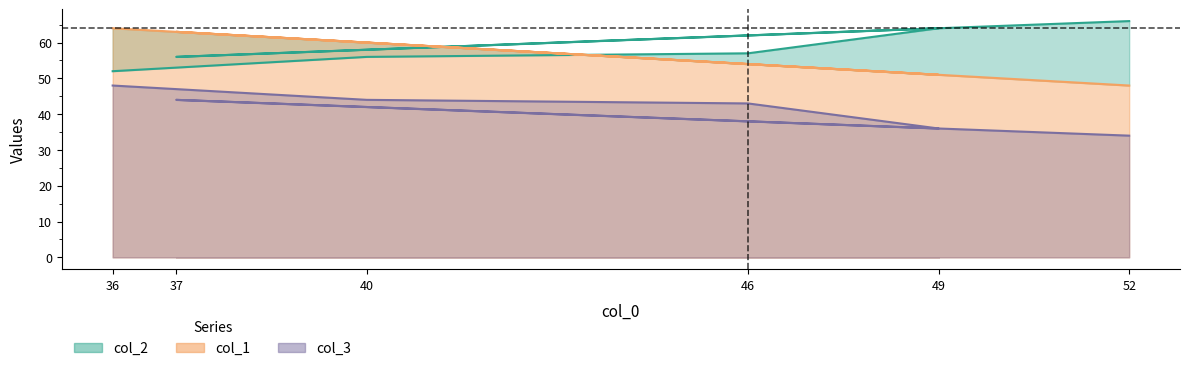

What is the spread (max minus min) of values at 52?

32